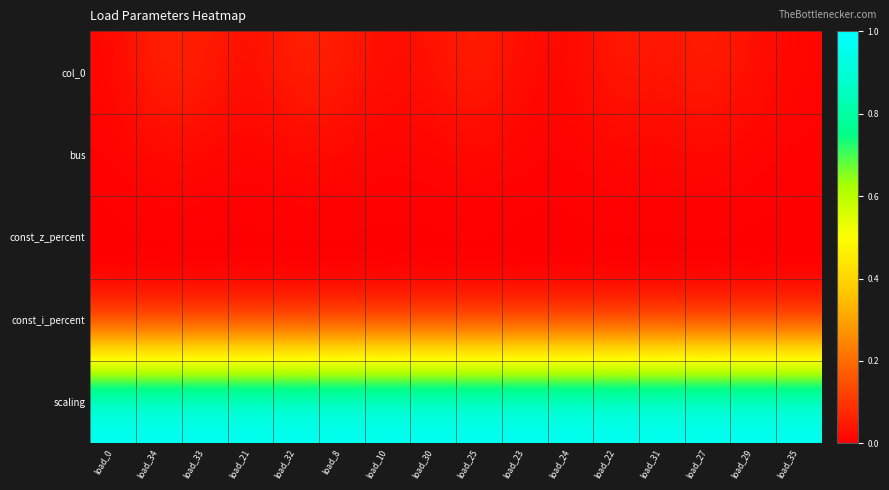

Reading left to right, transcribe all the data shown in this chart.

col_0: load_0=0.0	load_34=0.1	load_33=0.1	load_21=0.0	load_32=0.1	load_8=0.1	load_10=0.0	load_30=0.0	load_25=0.1	load_23=0.0	load_24=0.0	load_22=0.0	load_31=0.0	load_27=0.1	load_29=0.0	load_35=0.0
bus: load_0=0.0	load_34=0.0	load_33=0.0	load_21=0.0	load_32=0.0	load_8=0.0	load_10=0.0	load_30=0.0	load_25=0.0	load_23=0.0	load_24=0.0	load_22=0.0	load_31=0.0	load_27=0.0	load_29=0.0	load_35=0.0
const_z_percent: load_0=0.0	load_34=0.0	load_33=0.0	load_21=0.0	load_32=0.0	load_8=0.0	load_10=0.0	load_30=0.0	load_25=0.0	load_23=0.0	load_24=0.0	load_22=0.0	load_31=0.0	load_27=0.0	load_29=0.0	load_35=0.0
const_i_percent: load_0=0.0	load_34=0.0	load_33=0.0	load_21=0.0	load_32=0.0	load_8=0.0	load_10=0.0	load_30=0.0	load_25=0.0	load_23=0.0	load_24=0.0	load_22=0.0	load_31=0.0	load_27=0.0	load_29=0.0	load_35=0.0
scaling: load_0=1.0	load_34=1.0	load_33=1.0	load_21=1.0	load_32=1.0	load_8=1.0	load_10=1.0	load_30=1.0	load_25=1.0	load_23=1.0	load_24=1.0	load_22=1.0	load_31=1.0	load_27=1.0	load_29=1.0	load_35=1.0